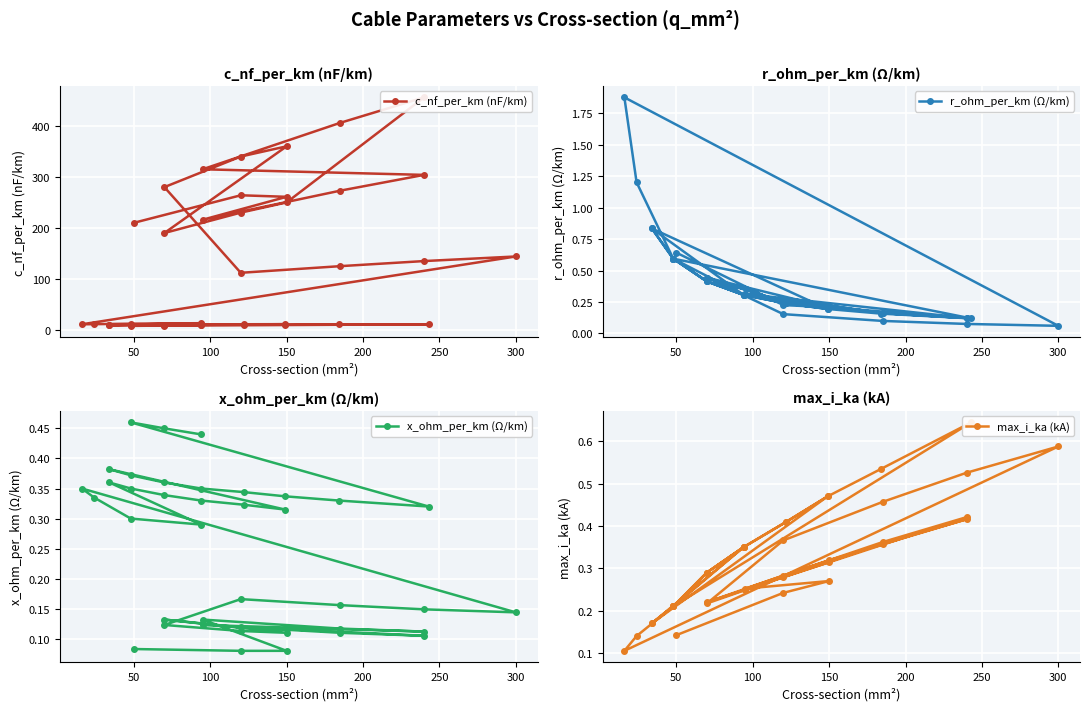

What is the sum of all max_i_ka (kA) values?

12.9